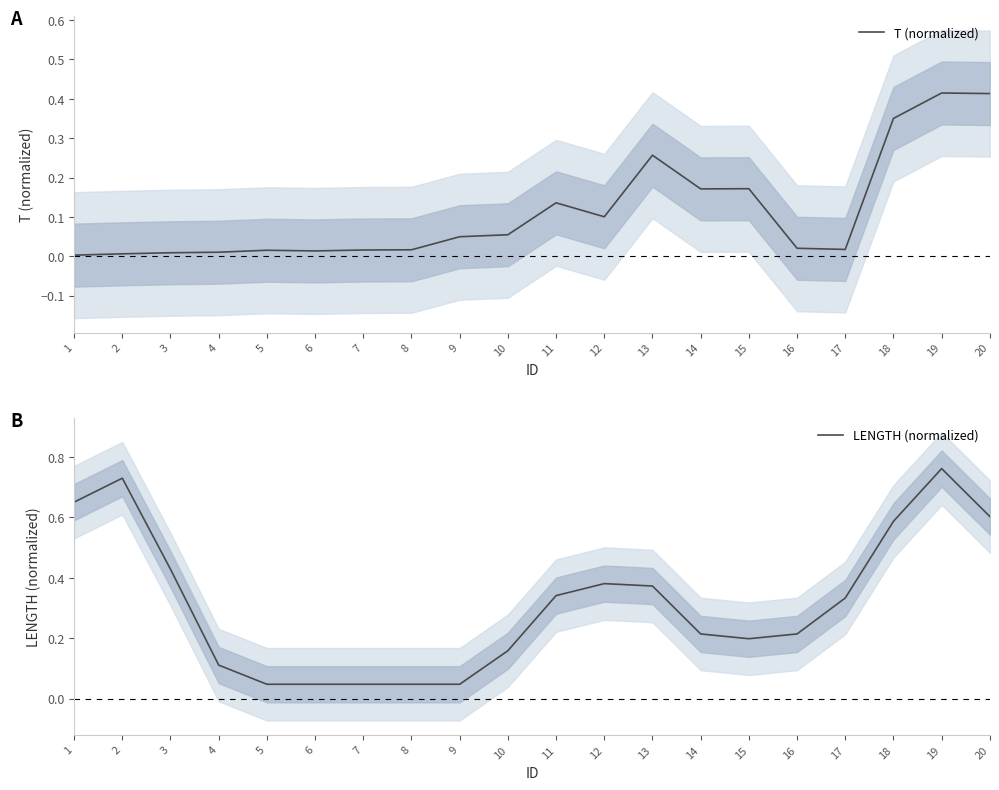

What is the average value of the LENGTH (normalized) series?

0.3